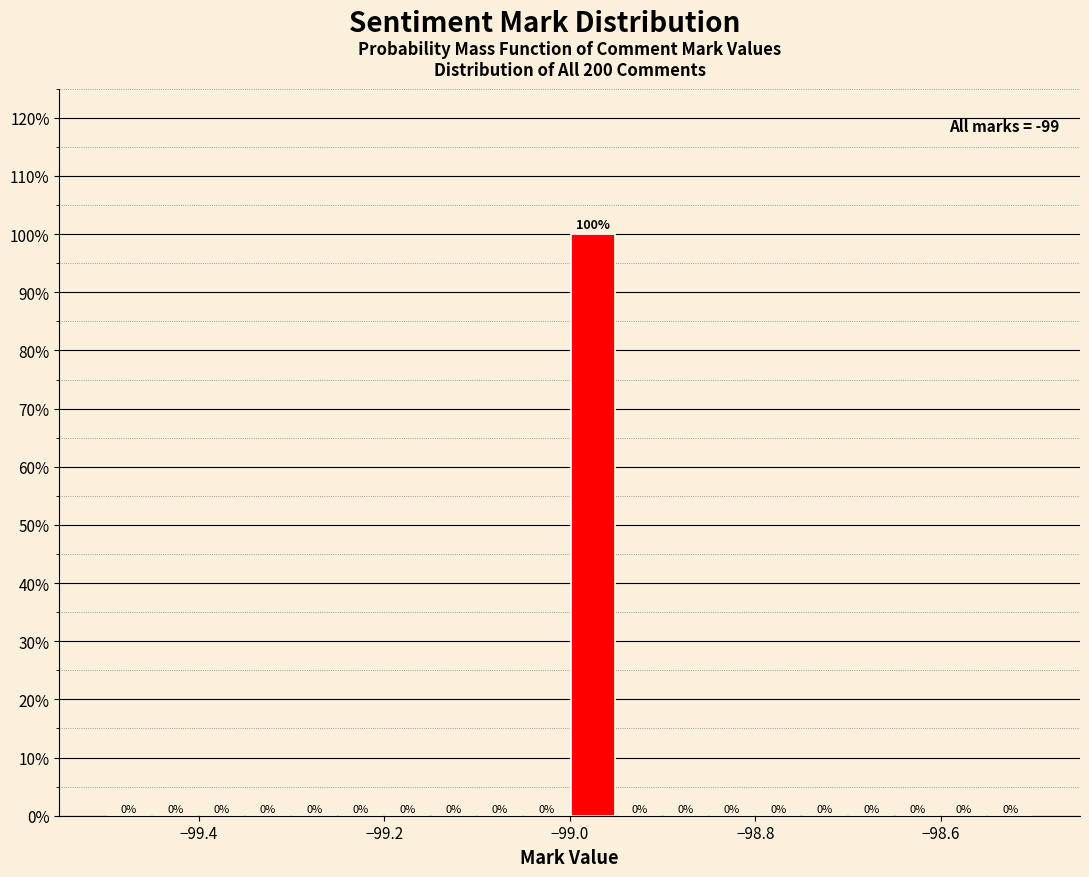

Read against the x-axis, roughly where is the centre of the tallest bar?

-98.98